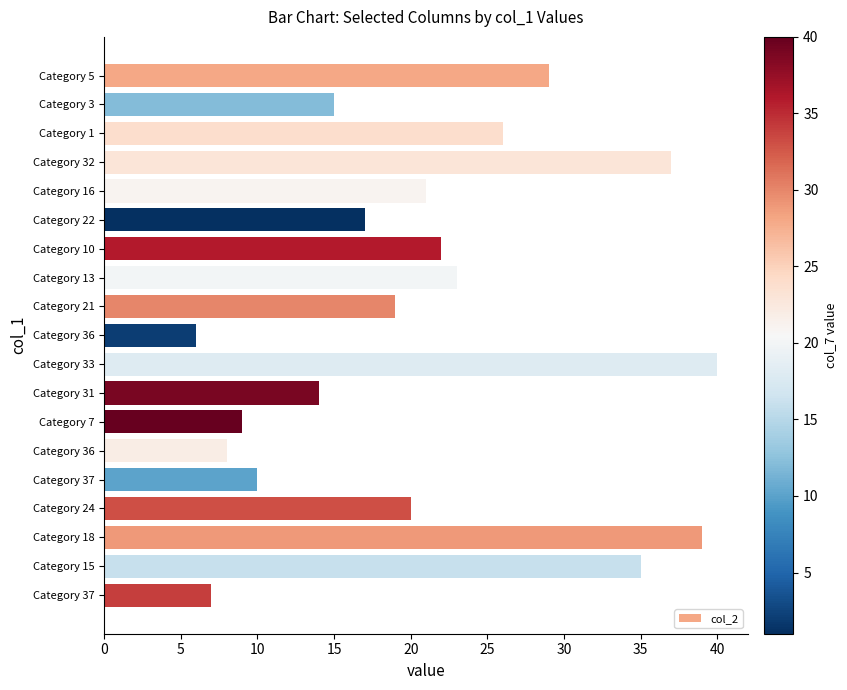

How many bars are there in total?

19